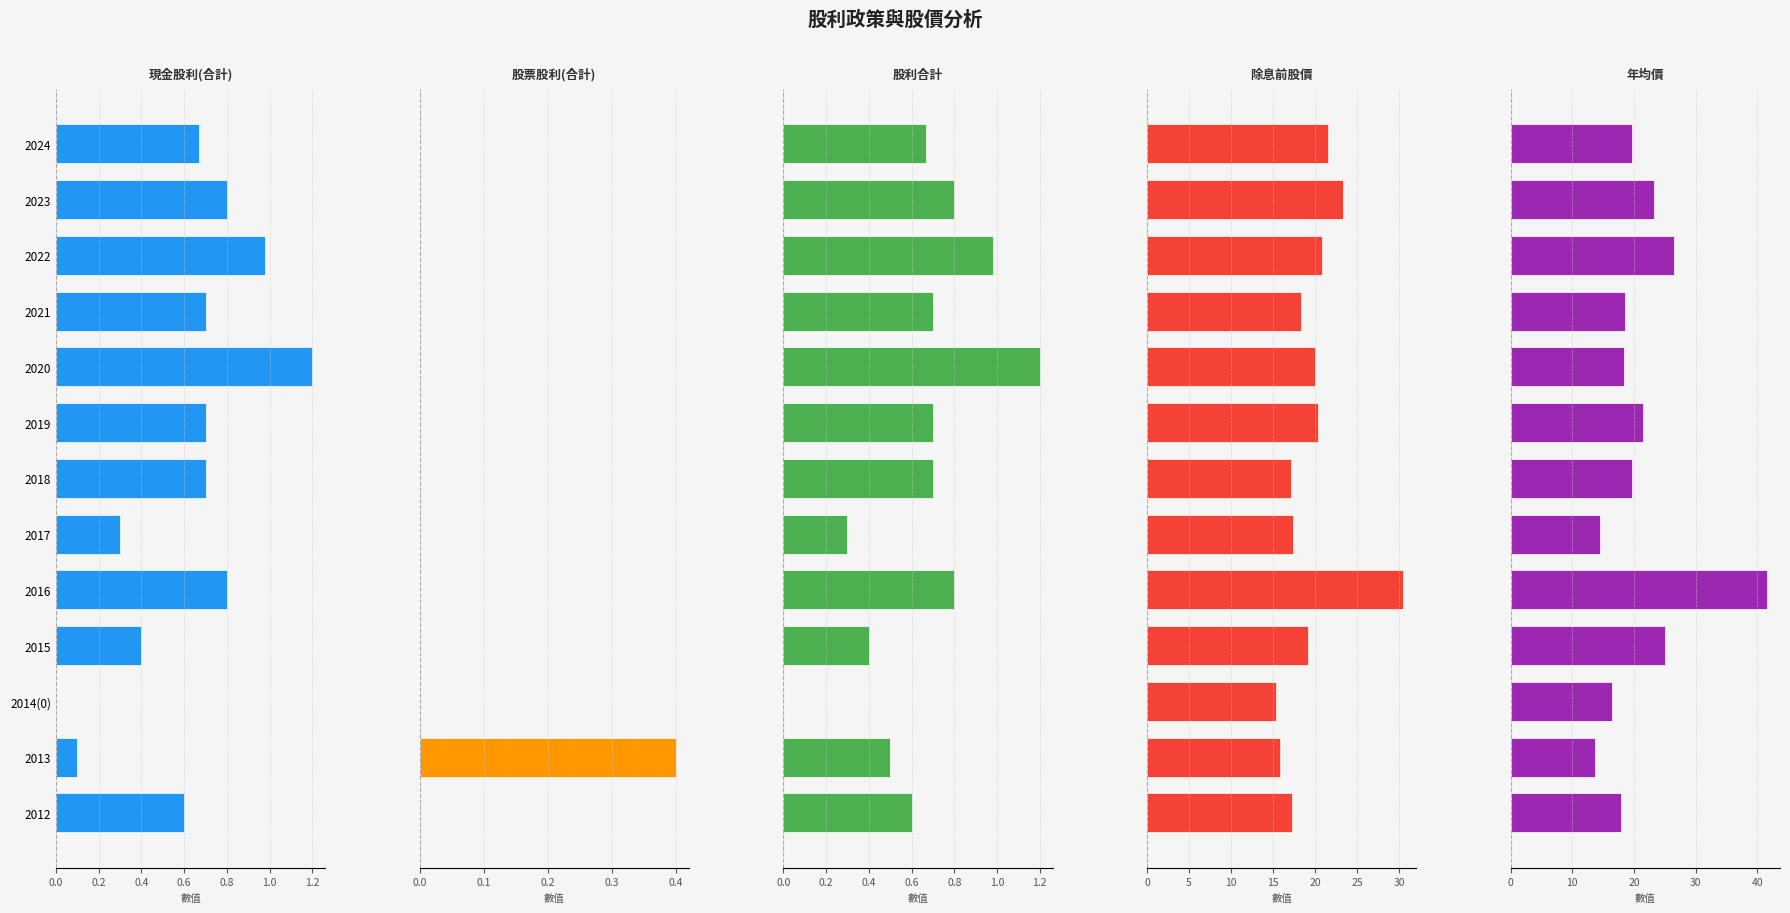

Reading left to right, list all the values displayed in this chart.

現金股利(合計): 0.7	0.8	1.0	0.7	1.2	0.7	0.7	0.3	0.8	0.4	0.0	0.1	0.6
股票股利(合計): 0.0	0.0	0.0	0.0	0.0	0.0	0.0	0.0	0.0	0.0	0.0	0.4	0.0
股利合計: 0.7	0.8	1.0	0.7	1.2	0.7	0.7	0.3	0.8	0.4	0.0	0.5	0.6
除息前股價: 21.5	23.3	20.8	18.3	20.0	20.3	17.1	17.4	30.5	19.2	15.3	15.8	17.3
年均價: 19.7	23.2	26.4	18.5	18.4	21.4	19.6	14.4	41.6	25.0	16.5	13.7	17.9